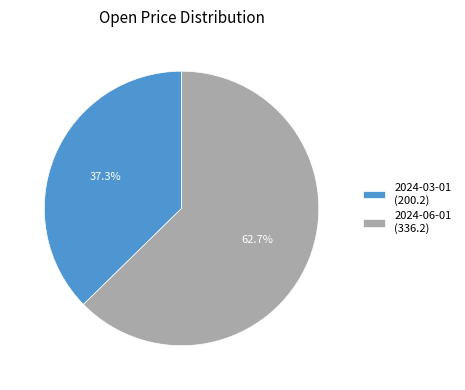

The 2024-03-01 slice represents 48% of the pie. True or false?

False